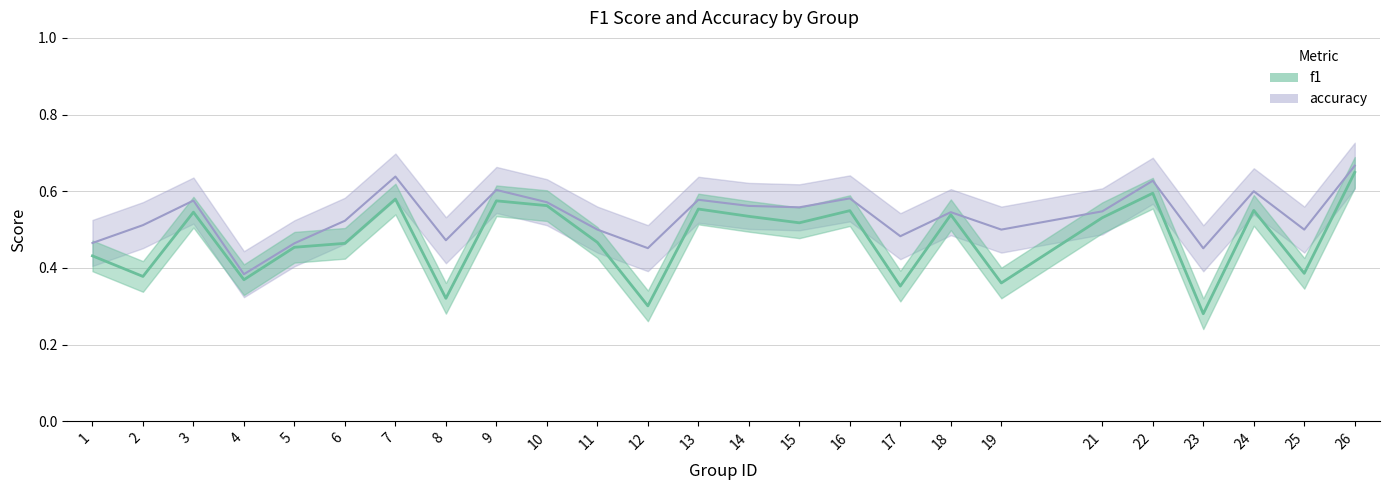

Rank the series by their average value, from lowest to highest.

f1, accuracy